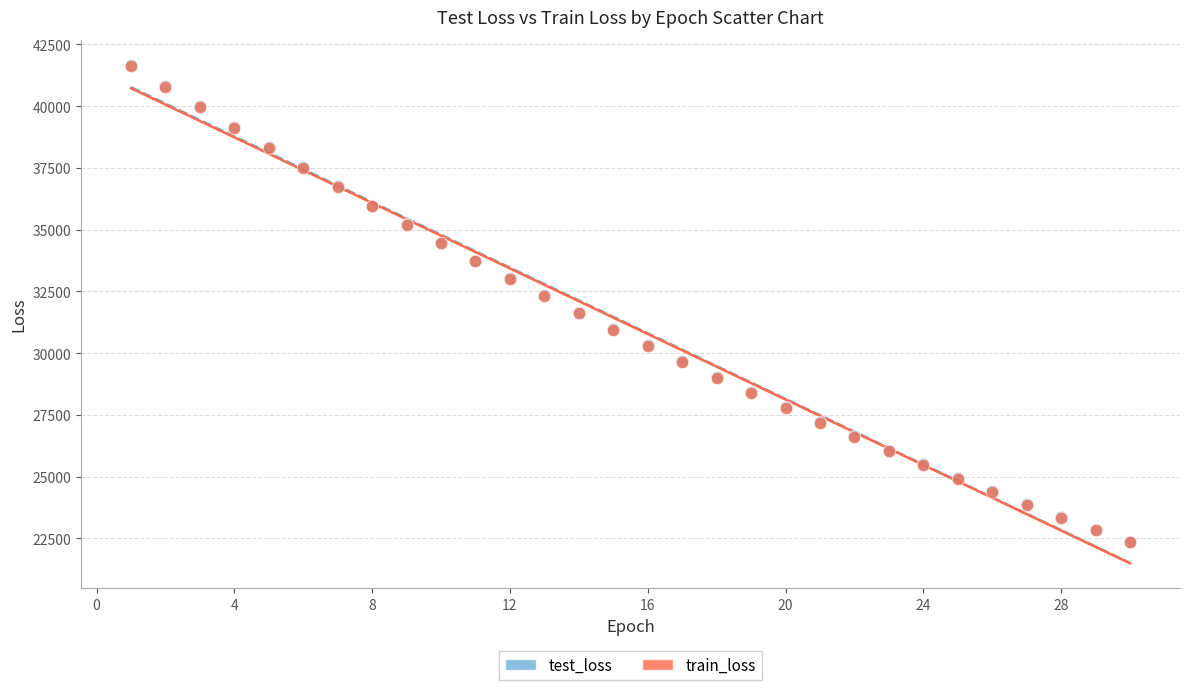

What are all the series names shown in the legend?

test_loss, train_loss